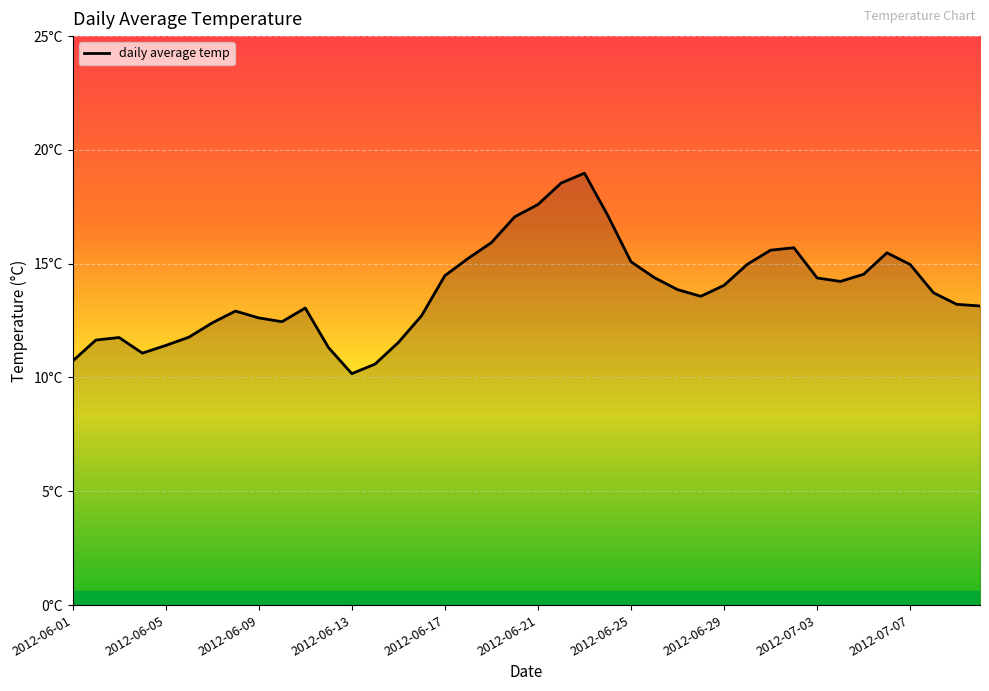

Reading left to right, transcribe all the data shown in this chart.

10.7	11.6	11.8	11.1	11.4	11.8	12.4	12.9	12.6	12.5	13.1	11.3	10.2	10.6	11.5	12.7	14.5	15.2	15.9	17.1	17.6	18.5	19.0	17.1	15.1	14.4	13.9	13.6	14.0	15.0	15.6	15.7	14.4	14.2	14.5	15.5	15.0	13.7	13.2	13.1